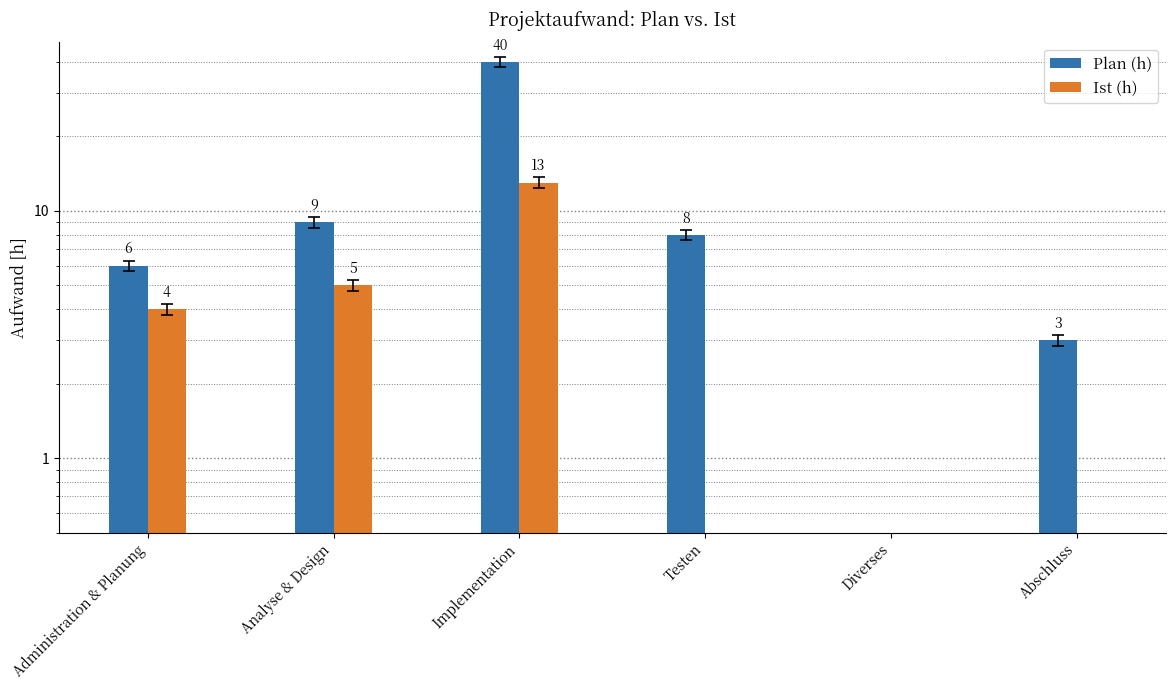

Rank the series by their maximum value, from lowest to highest.

Ist (h), Plan (h)